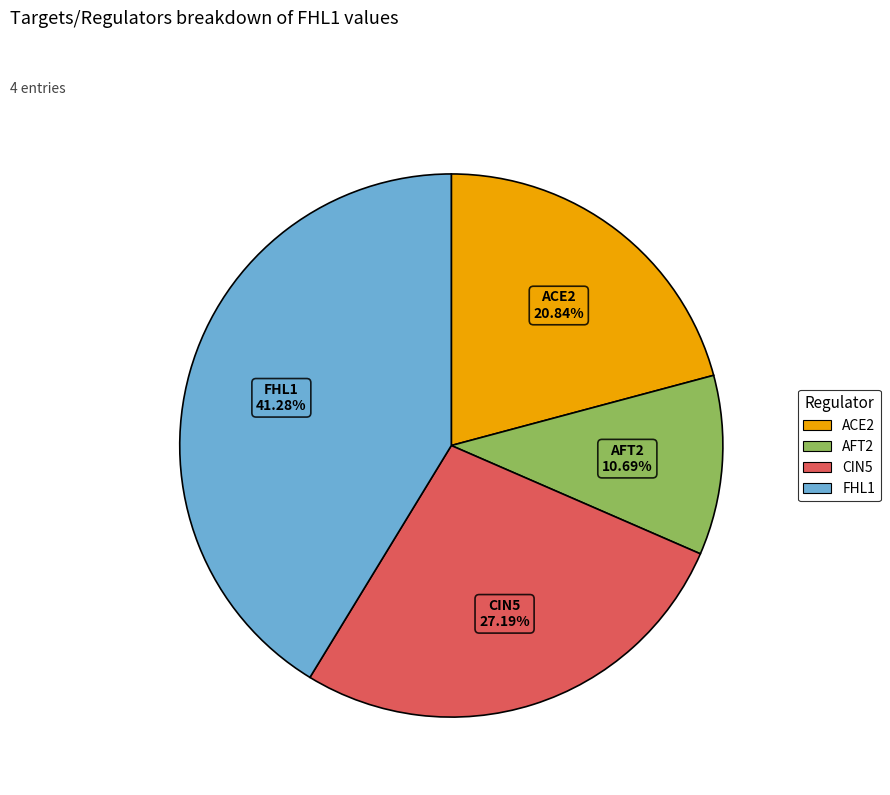

Which category has the smallest portion of the pie?

AFT2